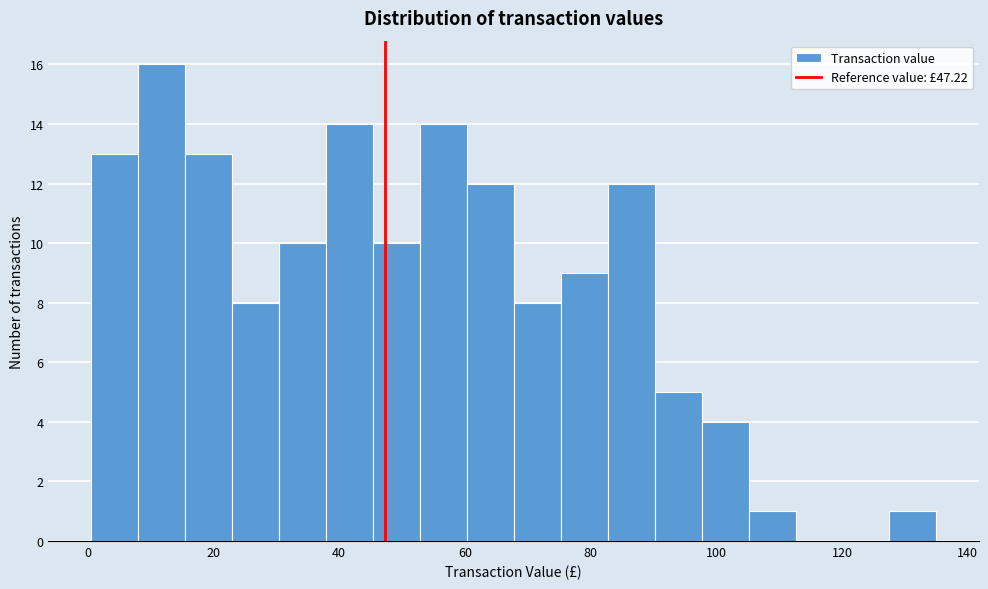

Around what value on the x-axis is the tallest bar? Give the approximate position of its centre, as read against the axis.

12